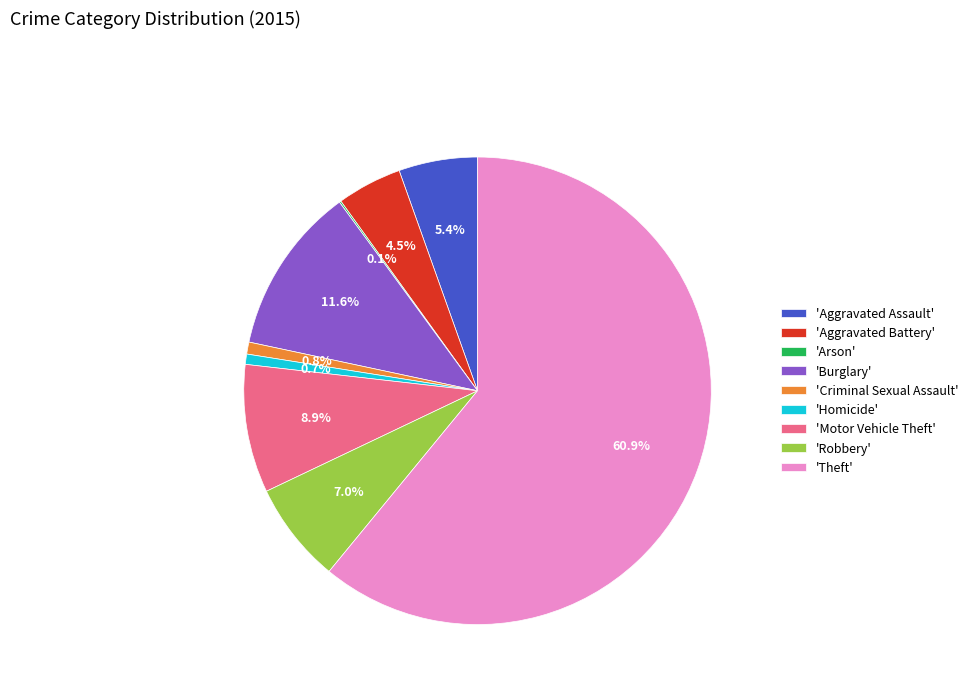

Between 'Theft' and 'Criminal Sexual Assault', which is larger?

'Theft'